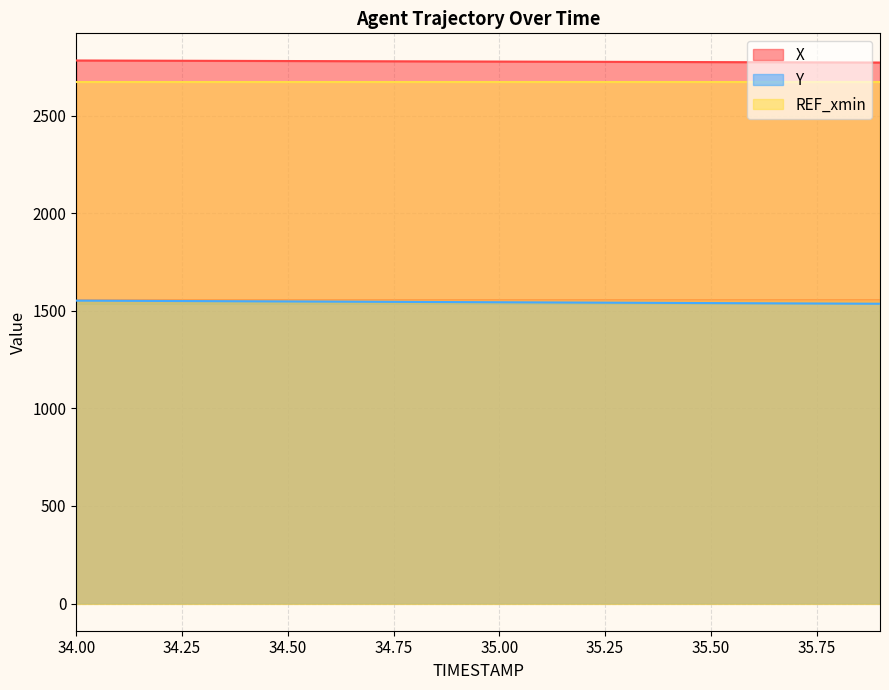

Where does the Y series first go above 1544?

34.00